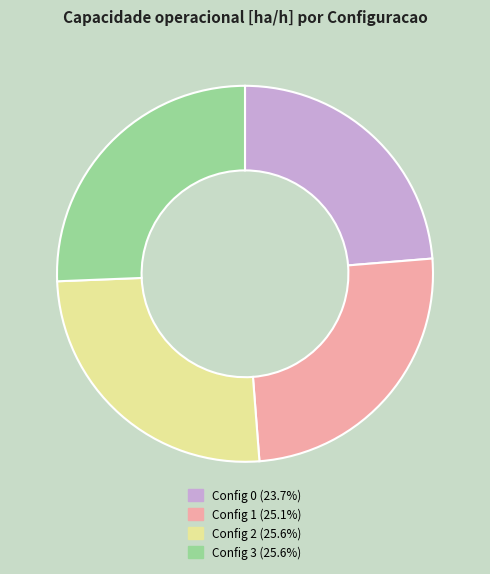

Is there any slice that represents more than half of the pie?

No